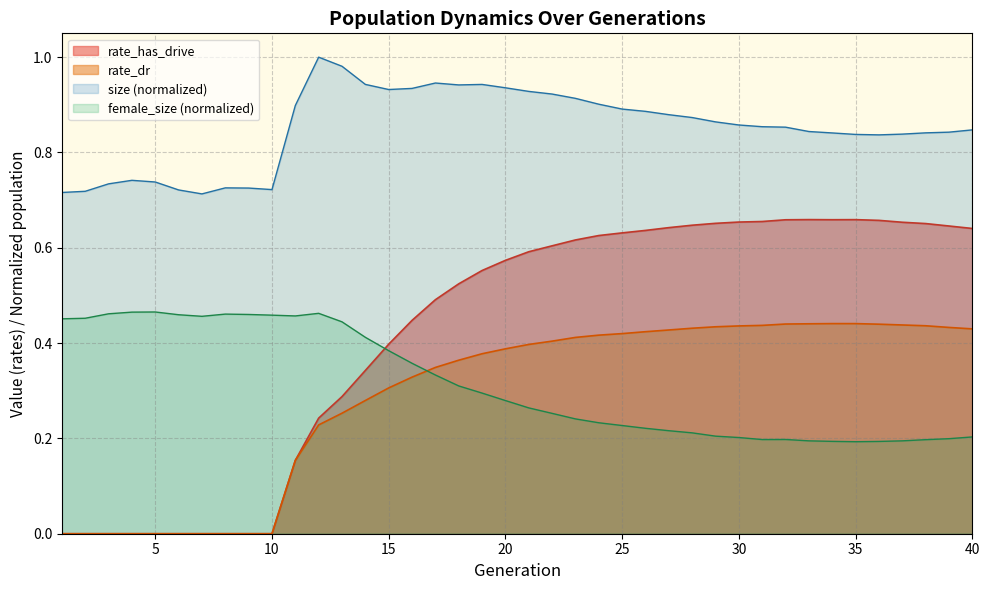

Reading left to right, list all the values displayed in this chart.

size: 0.7	0.7	0.7	0.7	0.7	0.7	0.7	0.7	0.7	0.7	0.9	1.0	1.0	0.9	0.9	0.9	0.9	0.9	0.9	0.9	0.9	0.9	0.9	0.9	0.9	0.9	0.9	0.9	0.9	0.9	0.9	0.9	0.8	0.8	0.8	0.8	0.8	0.8	0.8	0.8
female_size: 0.5	0.5	0.5	0.5	0.5	0.5	0.5	0.5	0.5	0.5	0.5	0.5	0.4	0.4	0.4	0.4	0.3	0.3	0.3	0.3	0.3	0.3	0.2	0.2	0.2	0.2	0.2	0.2	0.2	0.2	0.2	0.2	0.2	0.2	0.2	0.2	0.2	0.2	0.2	0.2
rate_has_drive: 0.0	0.0	0.0	0.0	0.0	0.0	0.0	0.0	0.0	0.0	0.2	0.2	0.3	0.3	0.4	0.4	0.5	0.5	0.6	0.6	0.6	0.6	0.6	0.6	0.6	0.6	0.6	0.6	0.7	0.7	0.7	0.7	0.7	0.7	0.7	0.7	0.7	0.7	0.6	0.6
rate_dr: 0.0	0.0	0.0	0.0	0.0	0.0	0.0	0.0	0.0	0.0	0.2	0.2	0.3	0.3	0.3	0.3	0.3	0.4	0.4	0.4	0.4	0.4	0.4	0.4	0.4	0.4	0.4	0.4	0.4	0.4	0.4	0.4	0.4	0.4	0.4	0.4	0.4	0.4	0.4	0.4